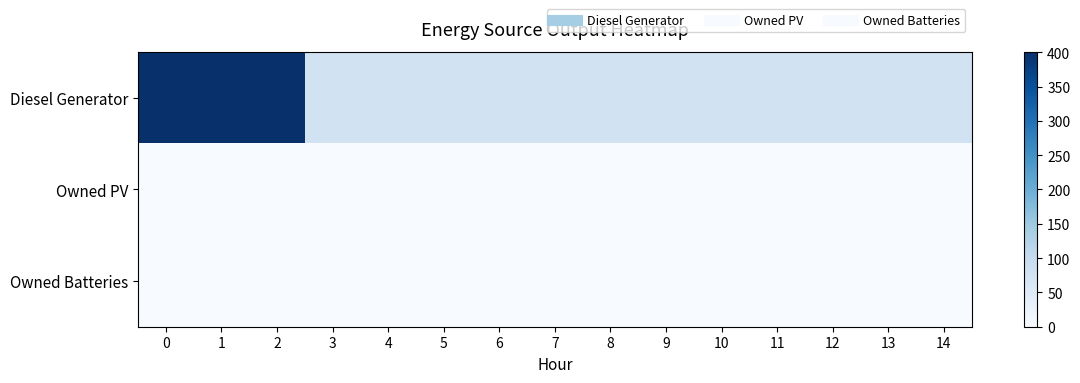

Reading left to right, list all the values displayed in this chart.

Diesel Generator: 0=400	1=400	2=400	3=77	4=77	5=77	6=77	7=77	8=77	9=77	10=77	11=77	12=77	13=77	14=77
Owned PV: 0=0	1=0	2=0	3=0	4=0	5=0	6=0	7=0	8=0	9=0	10=0	11=0	12=0	13=0	14=0
Owned Batteries: 0=0	1=0	2=0	3=0	4=0	5=0	6=0	7=0	8=0	9=0	10=0	11=0	12=0	13=0	14=0